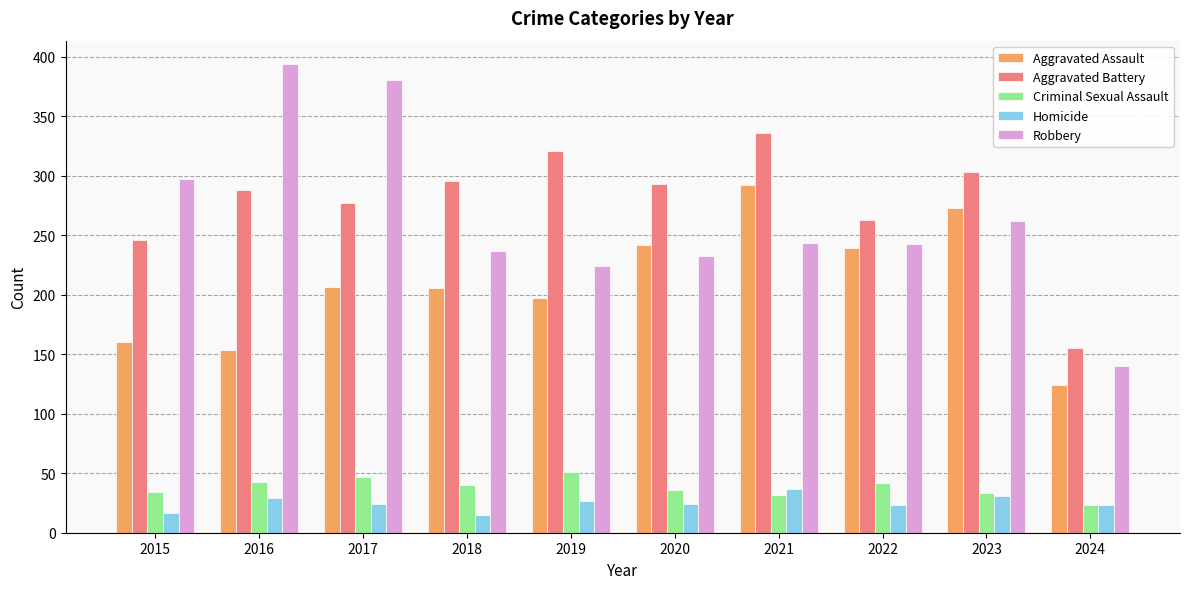

What is the spread (max minus min) of values at 2017?

357